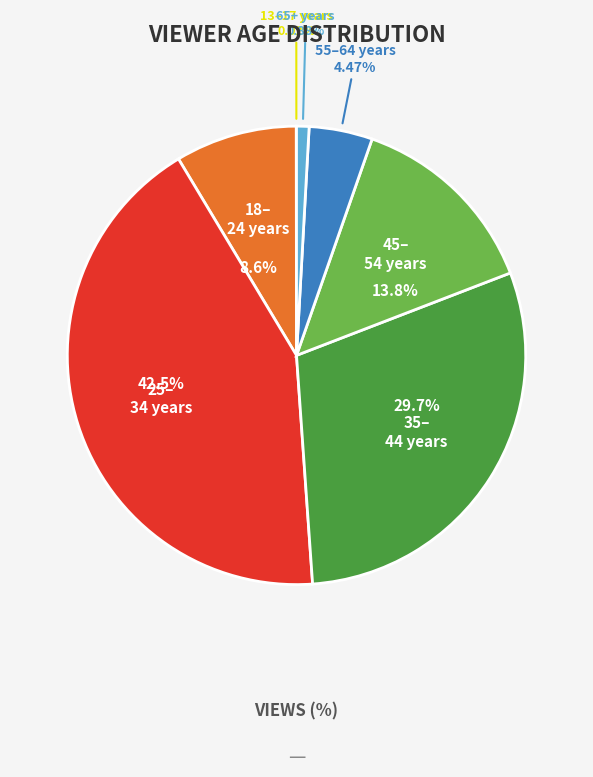

Is there a majority slice in this chart?

No